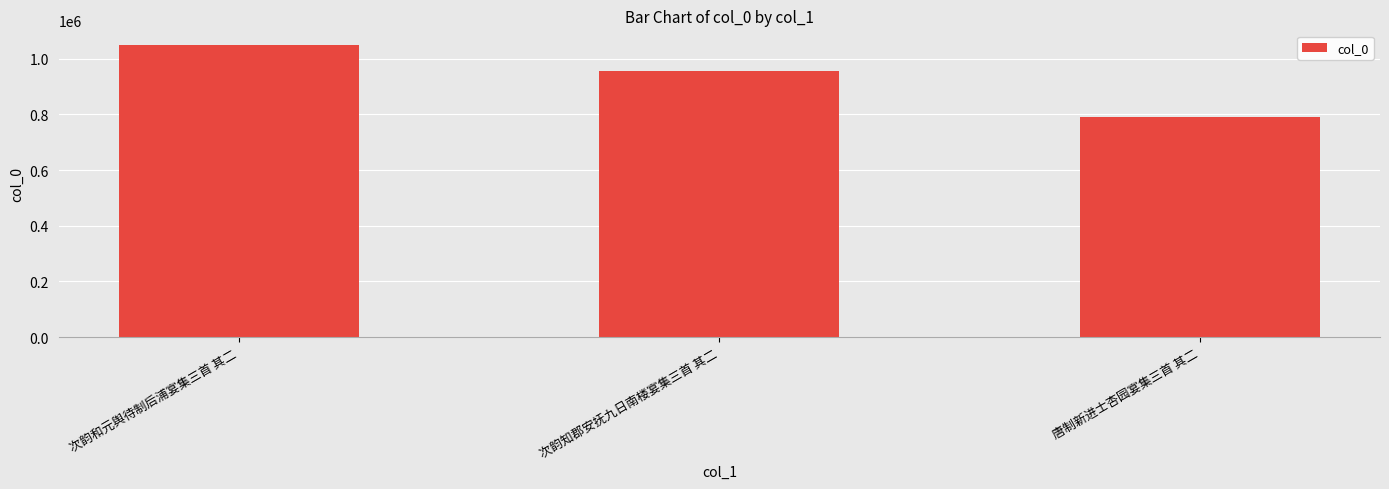

Between 次韵知郡安抚九日南楼宴集三首 其二 and 唐制新进士杏园宴集三首 其二, which is larger?

次韵知郡安抚九日南楼宴集三首 其二